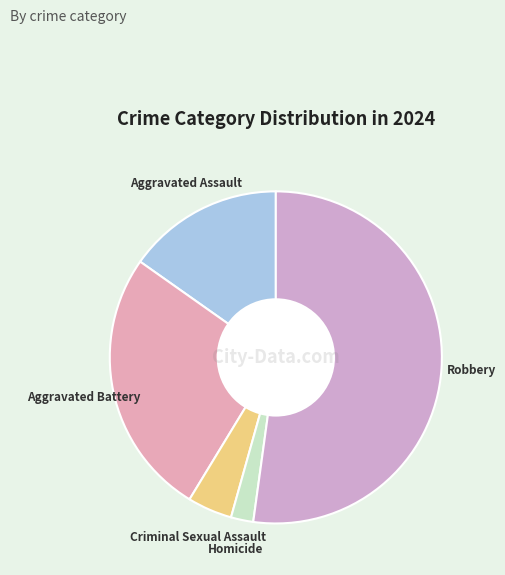

Does Robbery represent more than half of the total?

Yes